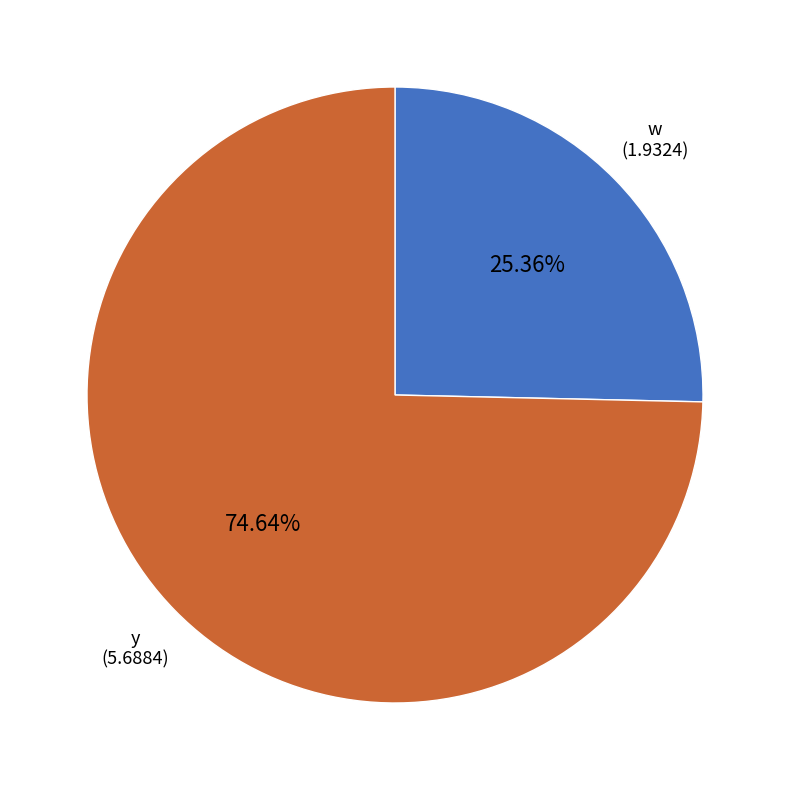

Count the number of slices in the pie.

2